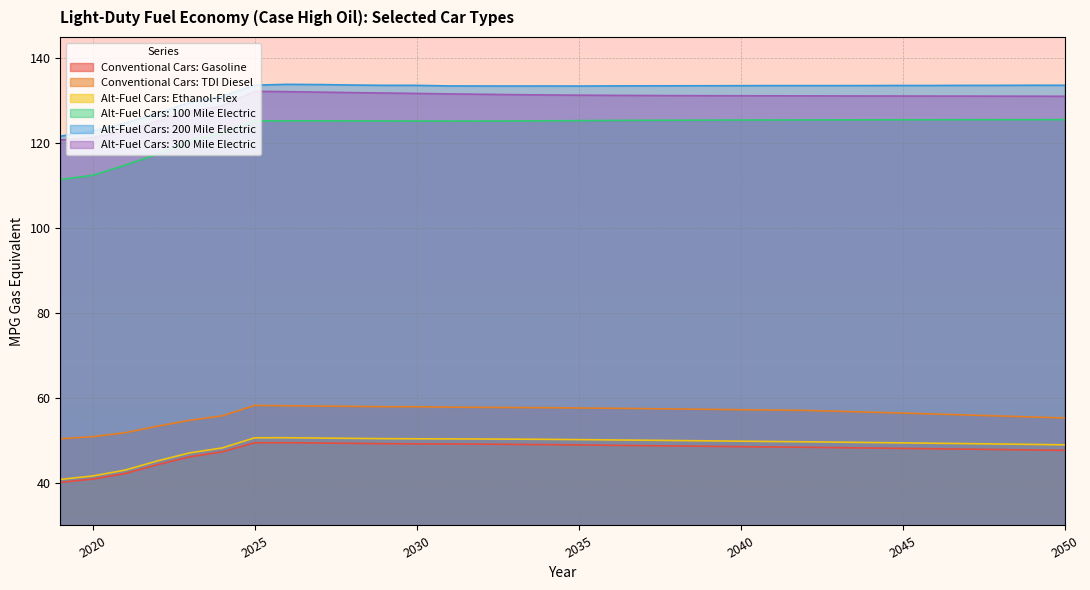

True or false: Alt-Fuel Cars: Ethanol-Flex has a value of 49.1 at 2049.

True